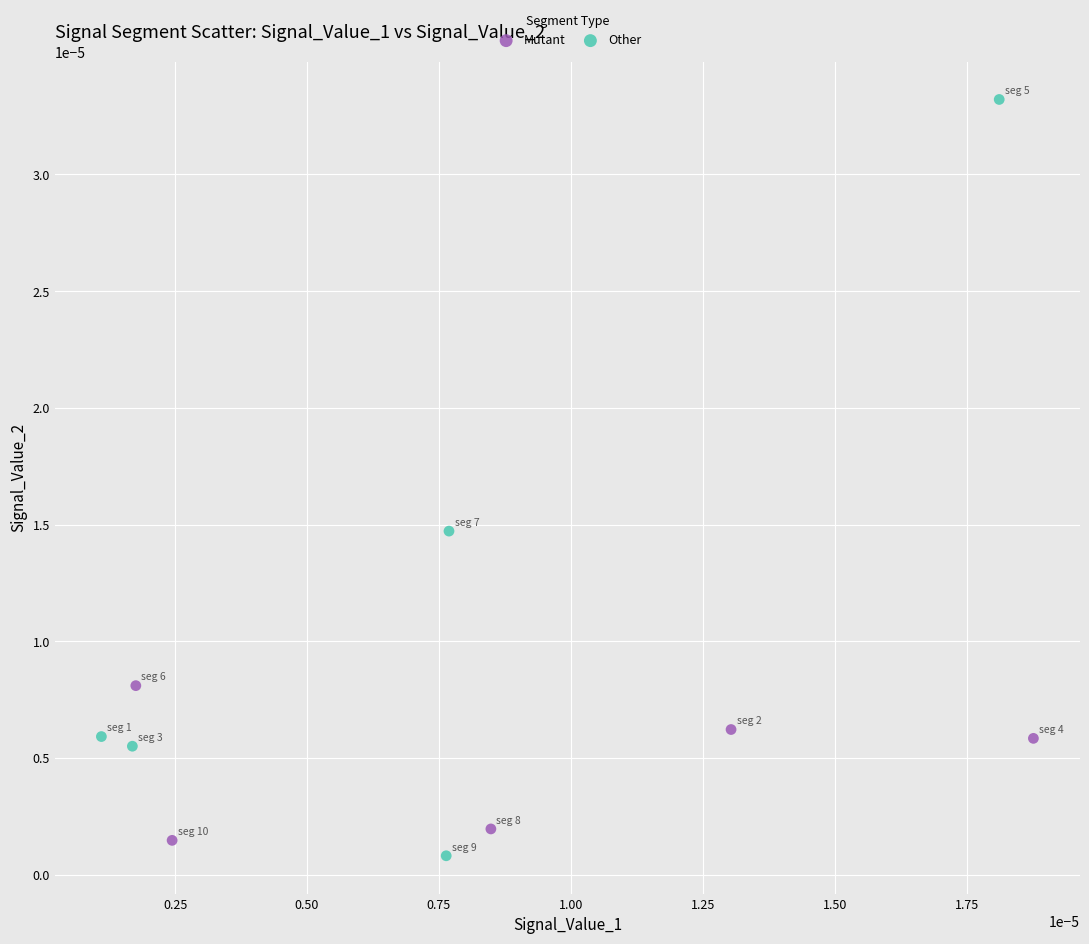

Which series has the largest Y range (max minus min)?

Other